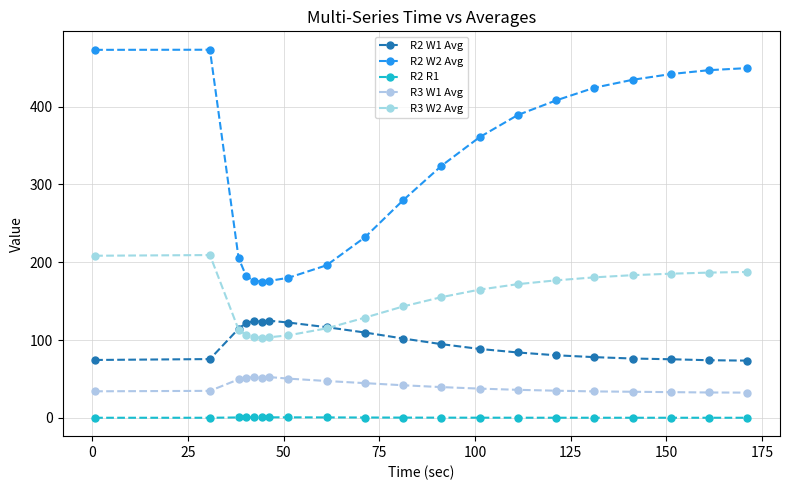

How many interior local valleys does the R3 W2 Avg series have?

1